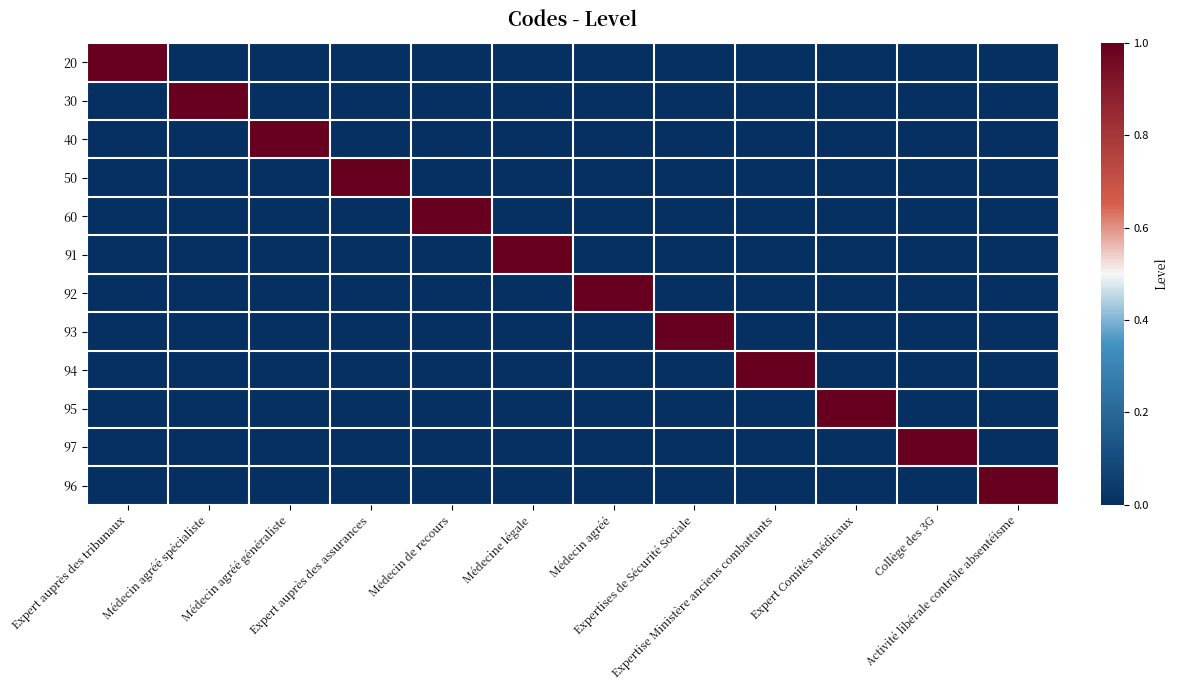

At which category is the sum across all series the highest?

Expert auprès des tribunaux